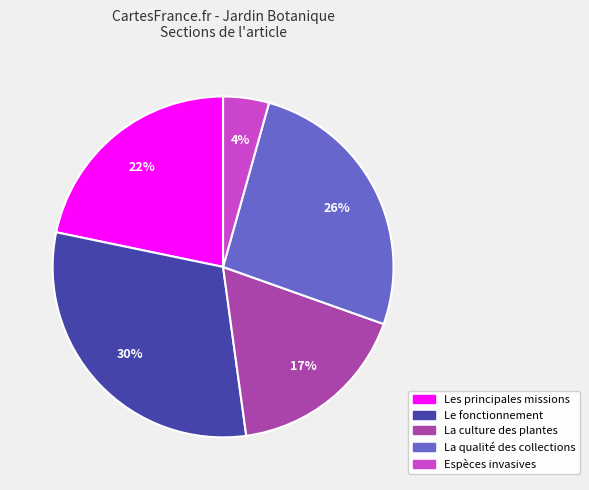

To the nearest percent, what is the difference between the largest and smallest slice percentages?

26%